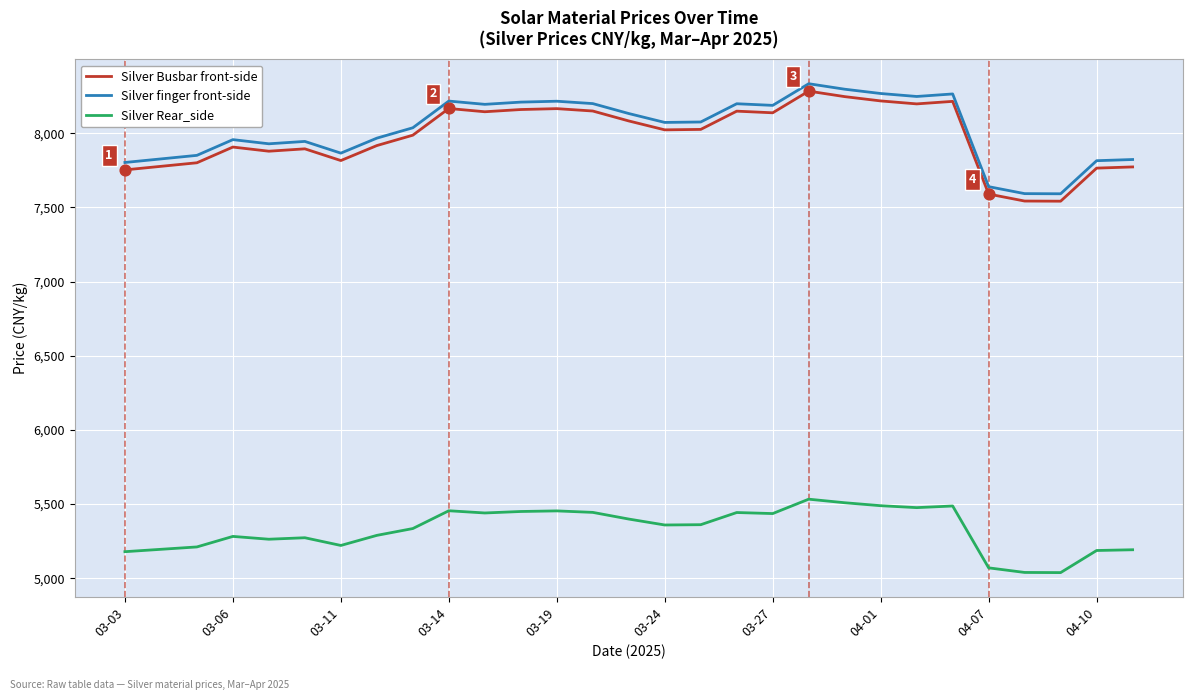

Which series has the largest total across all categories?

Silver finger front-side